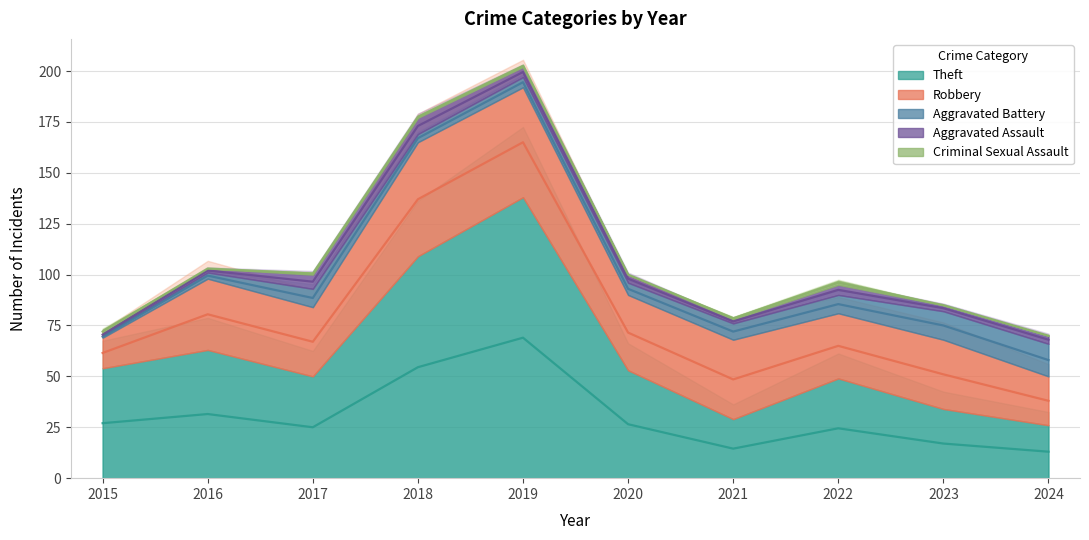

What is the sum of the Aggravated Battery values at 2020 and 2015?

7